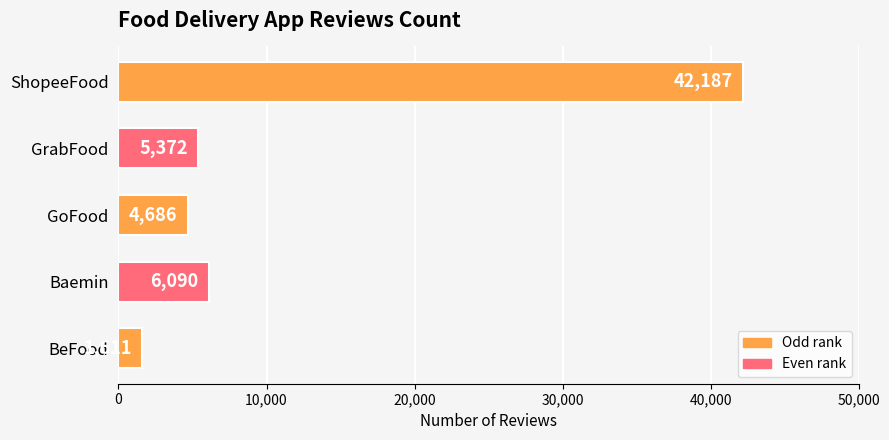

The chart shows a value of 4171 at Baemin. True or false?

False